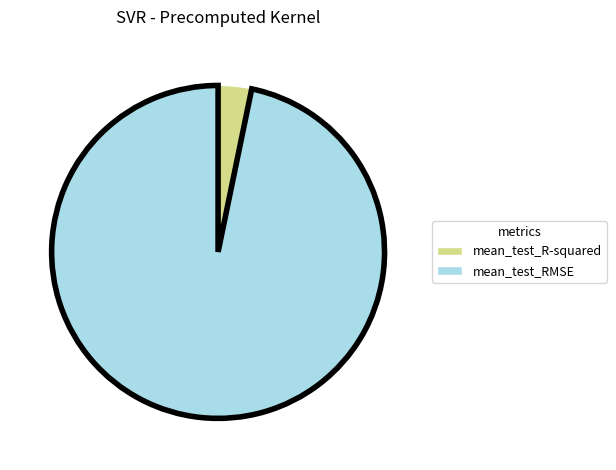

Combined, do mean_test_RMSE and mean_test_R-squared account for over 50%?

Yes